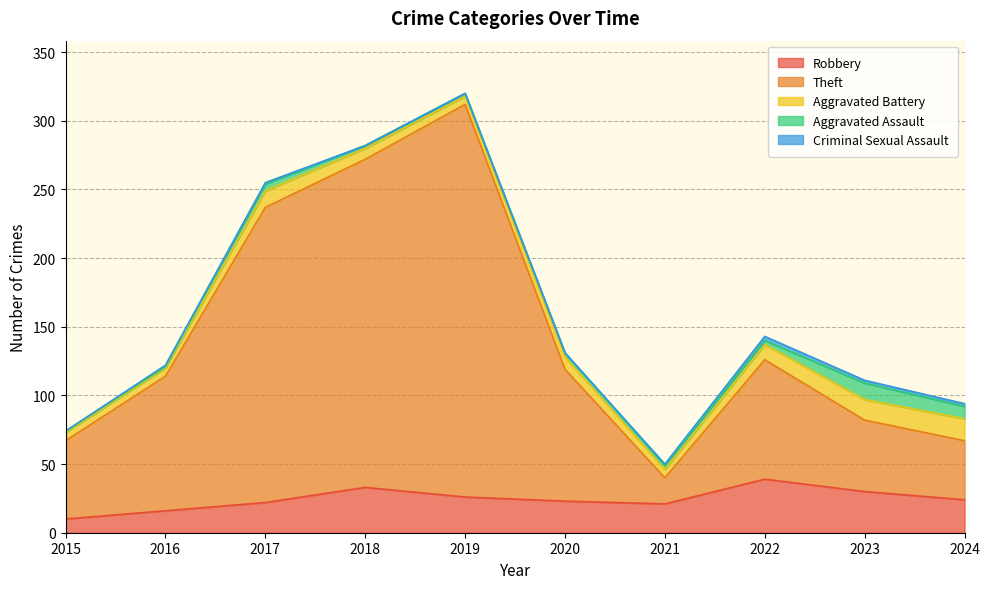

How many interior local peaks does the Aggravated Battery series have?

2